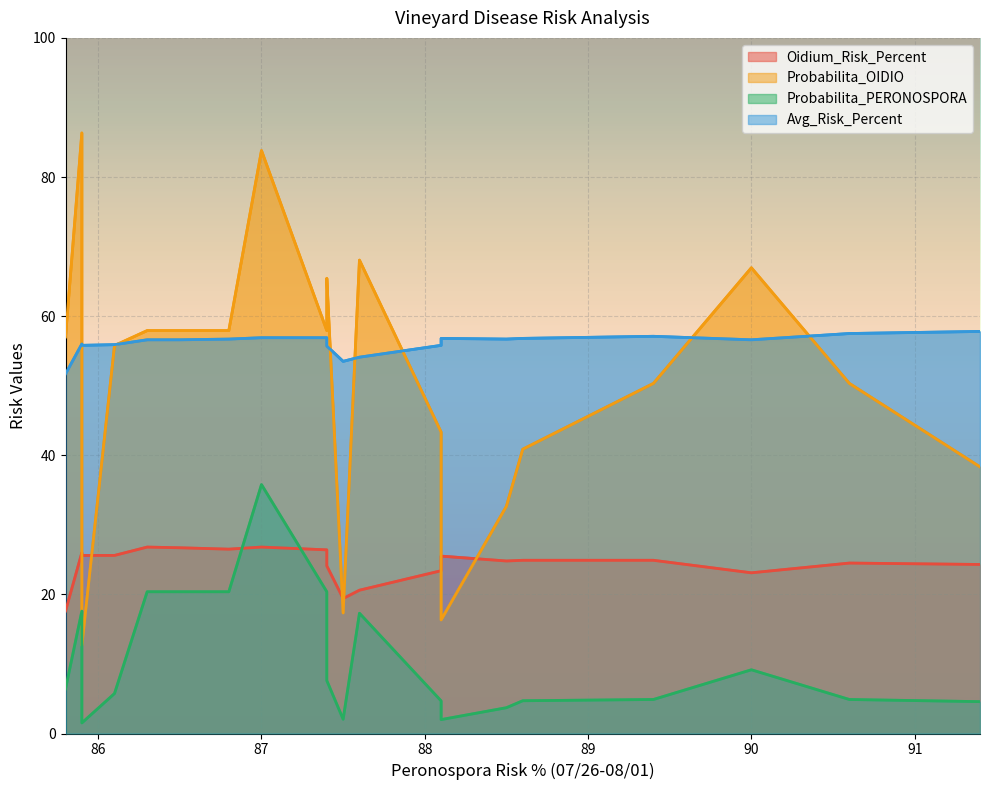

What is the maximum value for Probabilita_OIDIO?

86.3